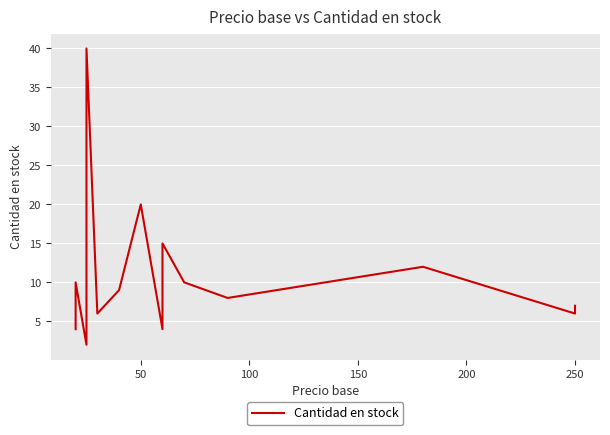

What position from the right is 50?

16